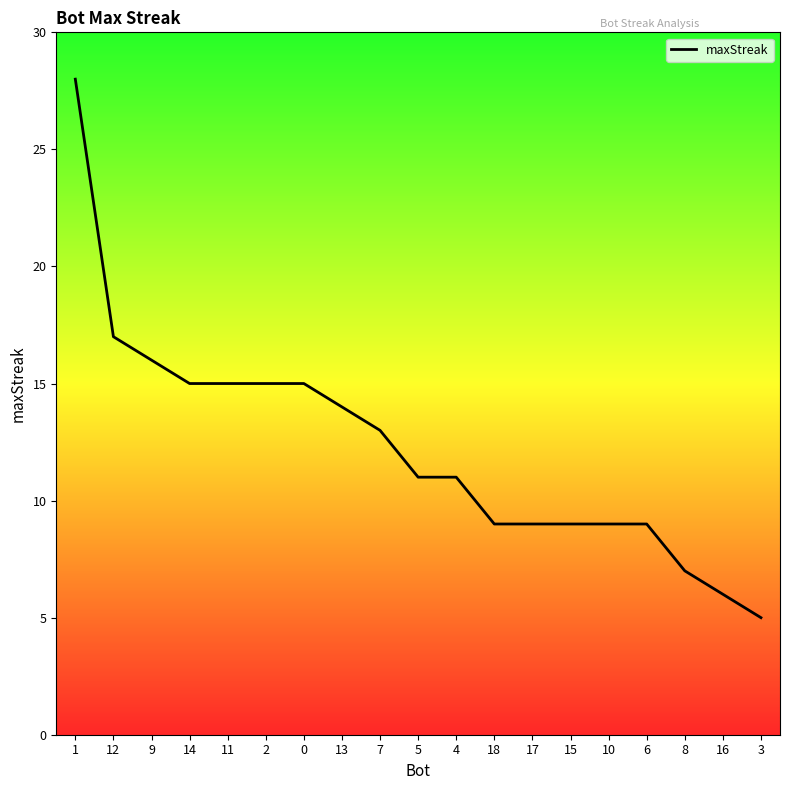

The value at 8 is 7. True or false?

True